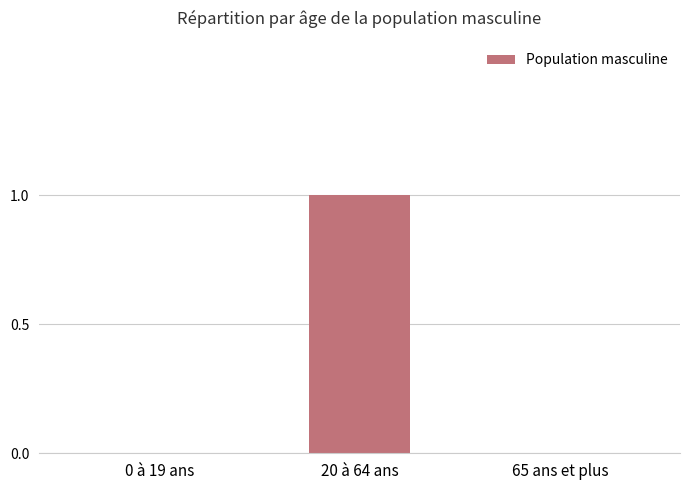

What value does the data have at 20 à 64 ans?

1